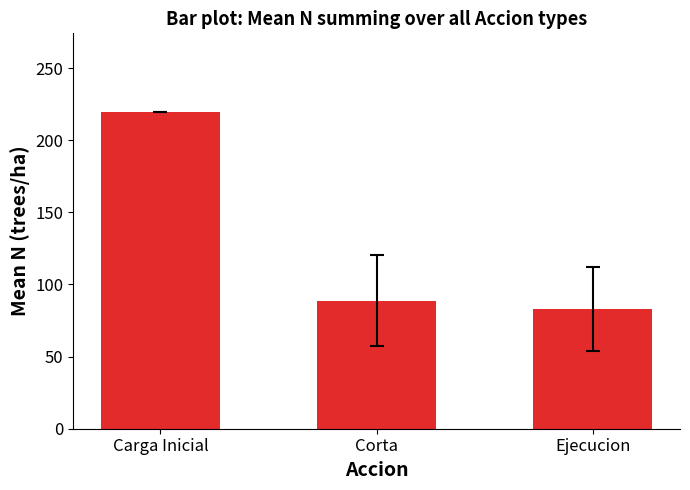

Reading left to right, extract all data points from this chart.

219.3	88.9	83.0